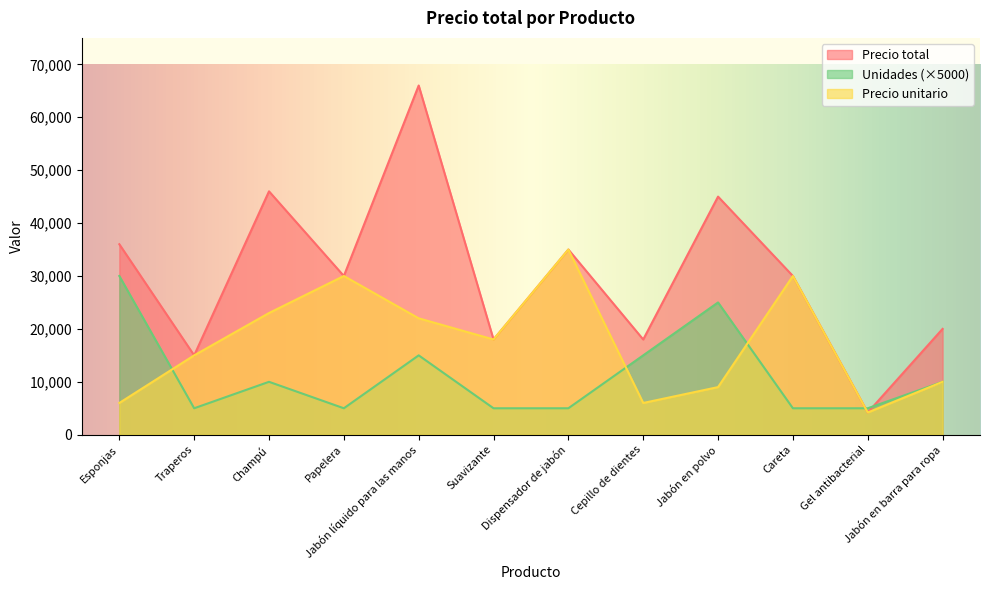

List the labels in order of Unidades value, largest first.

Esponjas, Jabón en polvo, Jabón líquido para las manos, Cepillo de dientes, Champú, Jabón en barra para ropa, Traperos, Papelera, Suavizante, Dispensador de jabón, Careta, Gel antibacterial